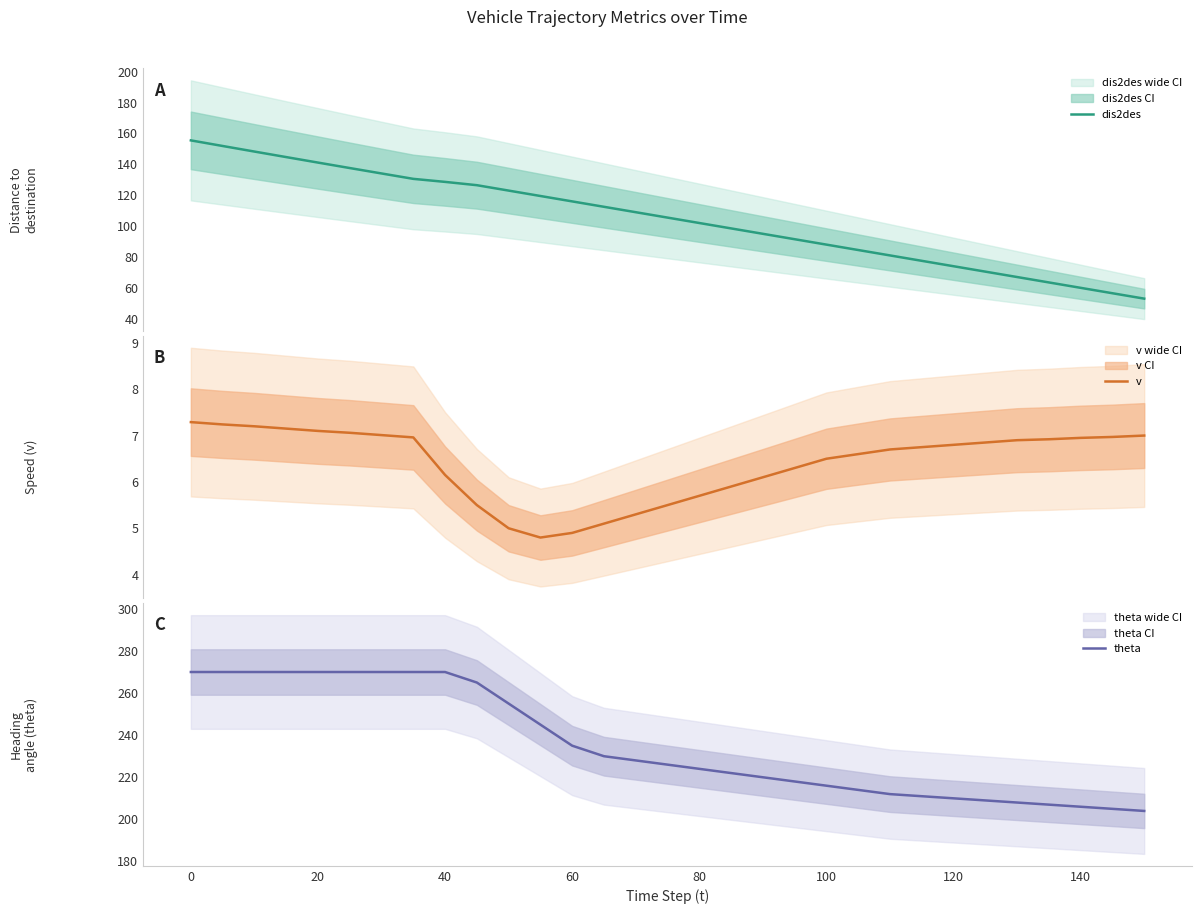

Reading left to right, transcribe all the data shown in this chart.

dis2des: 155.5	151.9	148.3	144.7	141.2	137.6	134.1	130.6	128.6	126.5	123.0	119.5	116.0	112.5	109.0	105.5	102.0	98.5	95.0	91.5	88.0	84.5	81.0	77.5	74.0	70.5	67.0	63.5	60.0	56.5	53.0
v: 7.3	7.2	7.2	7.2	7.1	7.1	7.0	7.0	6.2	5.5	5.0	4.8	4.9	5.1	5.3	5.5	5.7	5.9	6.1	6.3	6.5	6.6	6.7	6.8	6.8	6.8	6.9	6.9	7.0	7.0	7.0
theta: 270.0	270.0	270.0	270.0	270.0	270.0	270.0	270.0	270.0	265.0	255.0	245.0	235.0	230.0	228.0	226.0	224.0	222.0	220.0	218.0	216.0	214.0	212.0	211.0	210.0	209.0	208.0	207.0	206.0	205.0	204.0